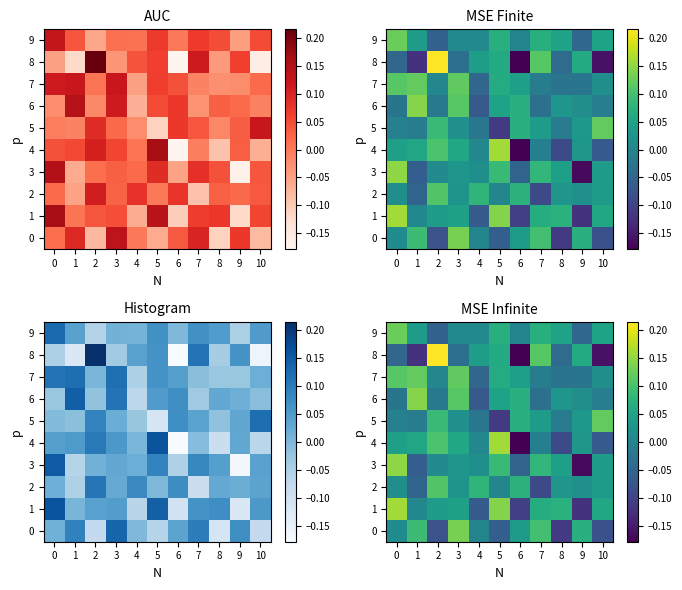

Which category has the highest value across all series?

2